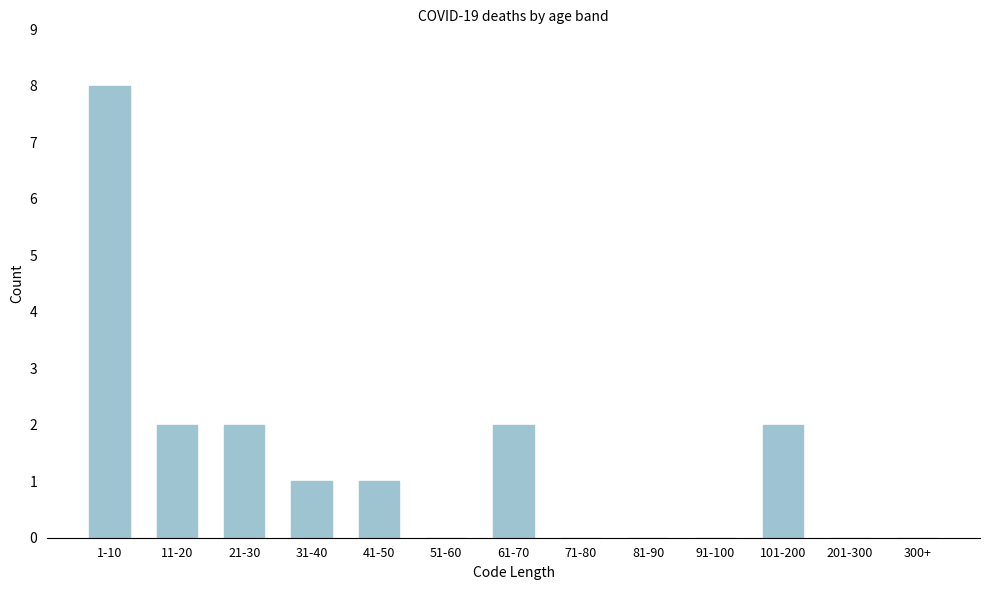

Reading left to right, what are all the values shown in this chart?

1-10=8	11-20=2	21-30=2	31-40=1	41-50=1	51-60=0	61-70=2	71-80=0	81-90=0	91-100=0	101-200=2	201-300=0	300+=0